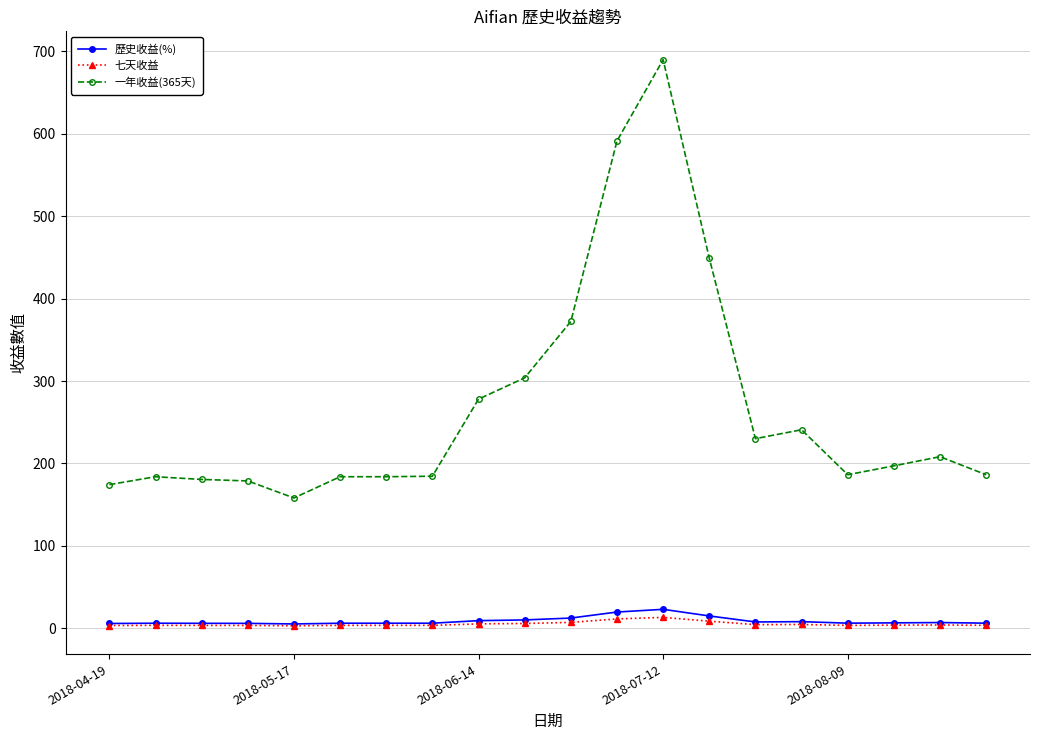

What is the greatest value displayed?

690.0